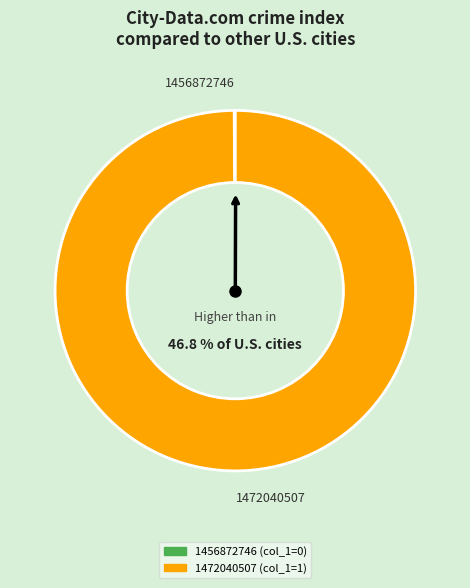

Does any single category account for the majority?

Yes